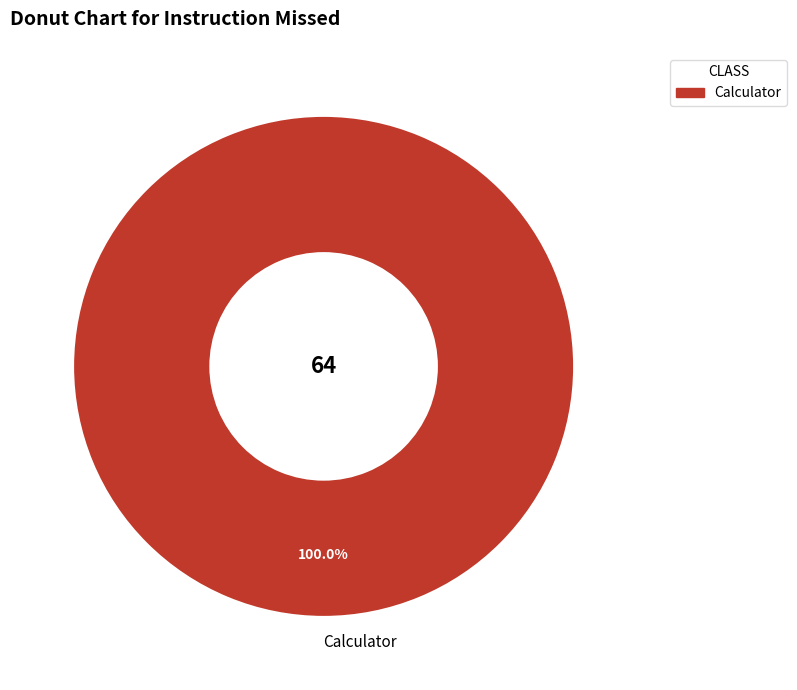

Rank the categories by value from lowest to highest.

Calculator